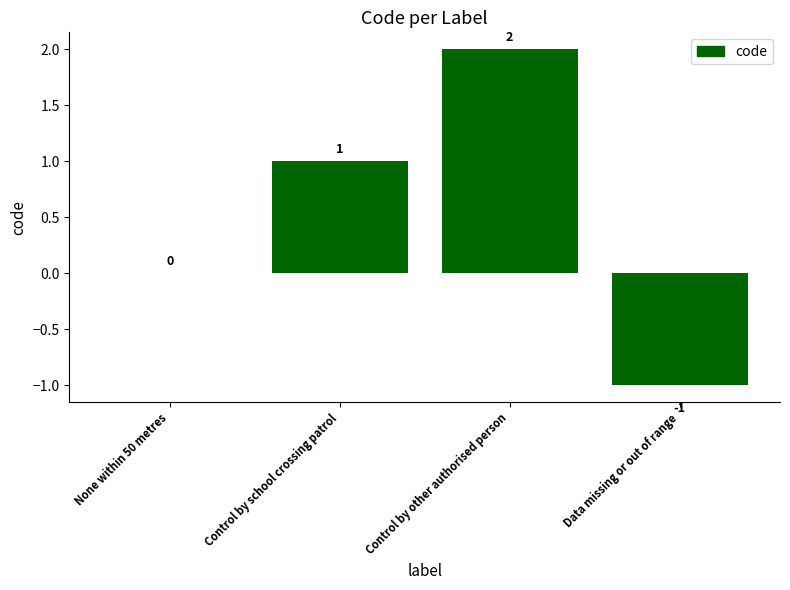

Which has a higher value, Control by other authorised person or None within 50 metres?

Control by other authorised person